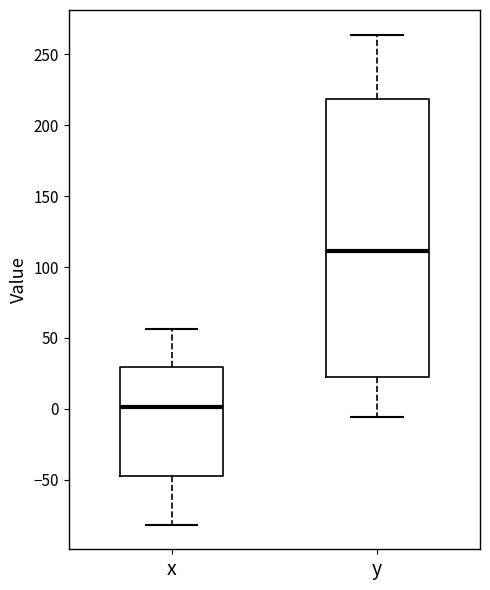

Where does the upper whisker of the box for x end on the y-axis? The values are not printed on the chart, so give them approximately, as read against the axis.

55